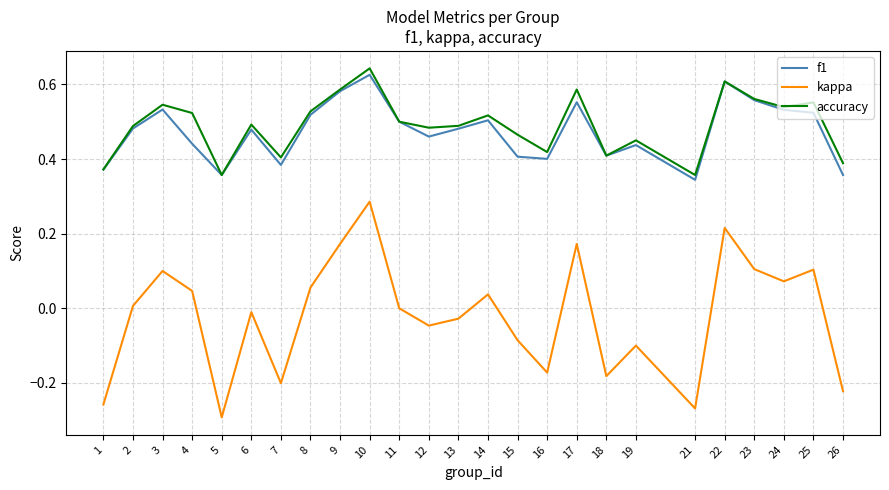

List the series in order of their peak value, highest first.

accuracy, f1, kappa